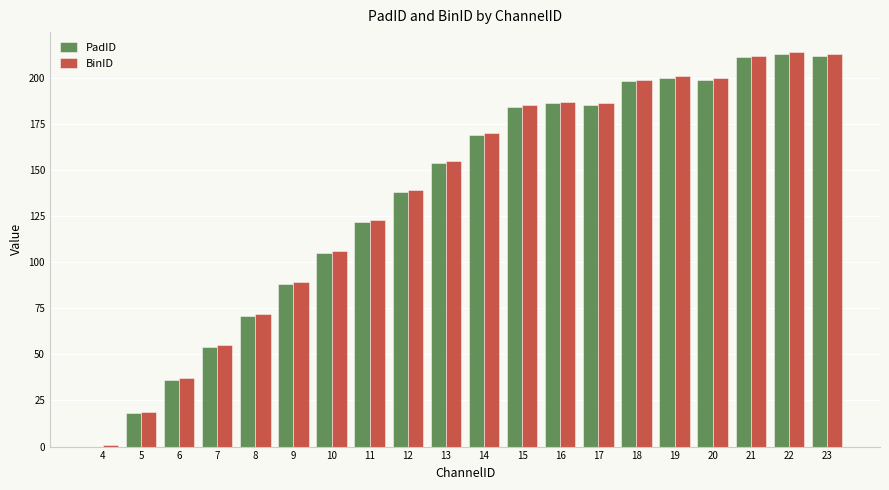

How many groups of bars are there?

20